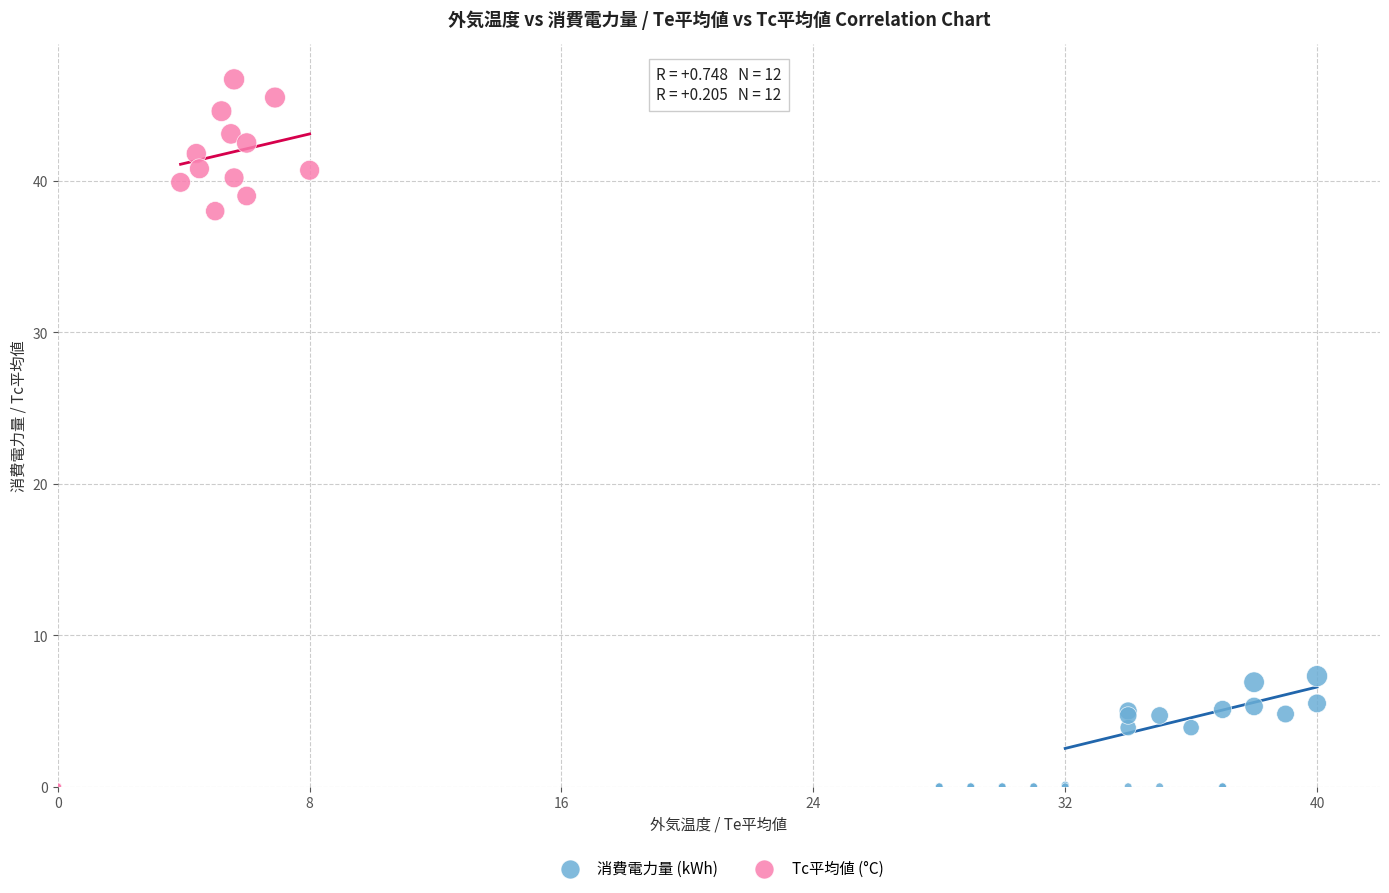

Which series has the largest Y range (max minus min)?

Tc平均値 (°C)